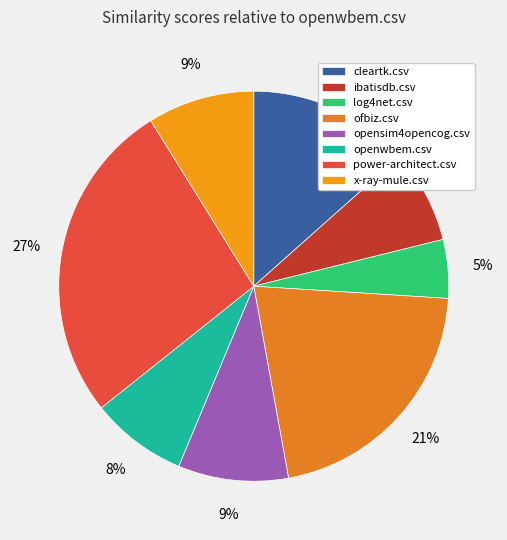

To the nearest percent, what is the difference between the largest and smallest slice percentages?

22%